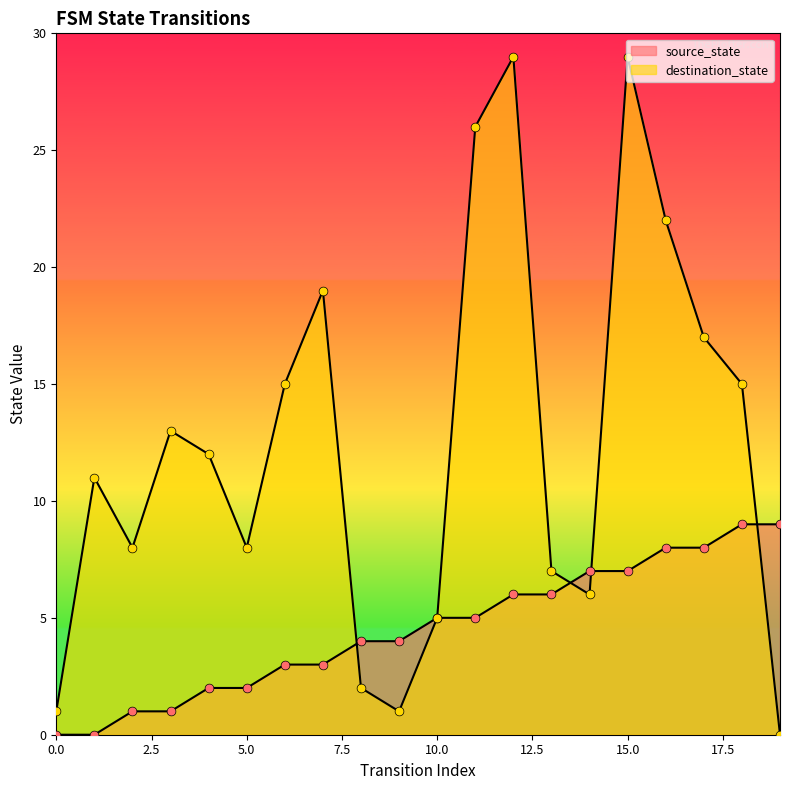

What are all the series names shown in the legend?

source_state, destination_state